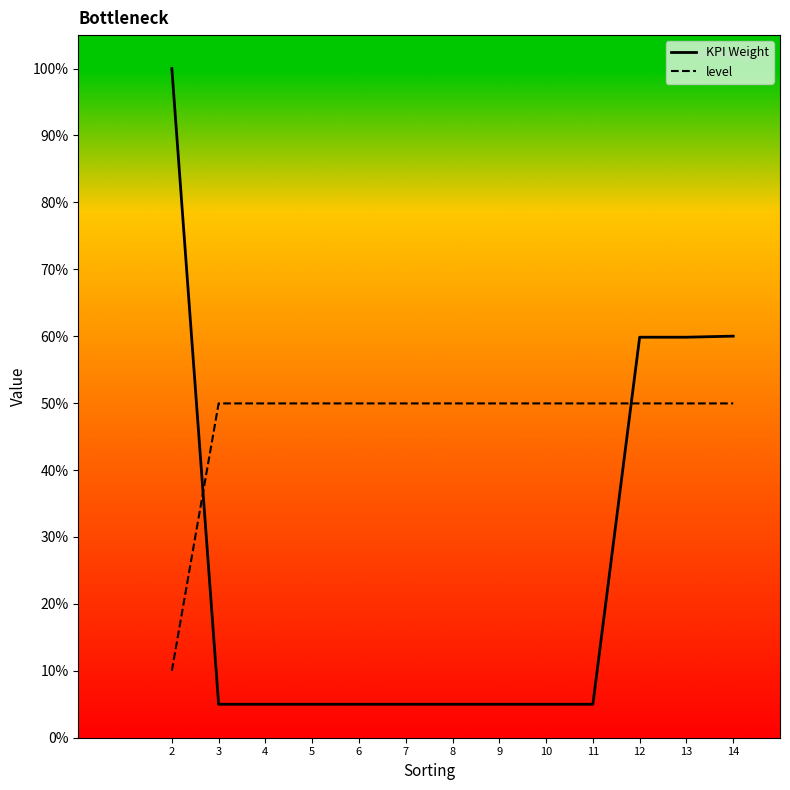

Does the chart display data point markers on the line(s)?

No